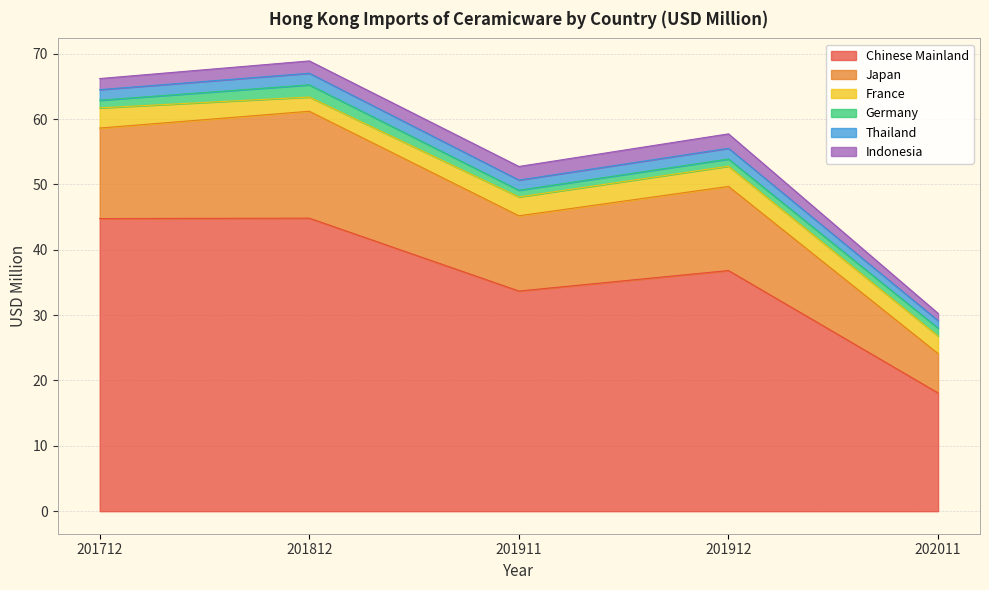

Read the Germany value at 201912.

1.1